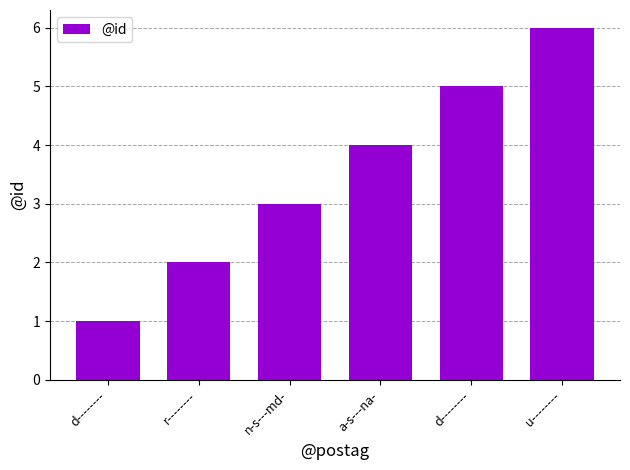

Which has a higher value, r-------- or n-s---md-?

n-s---md-